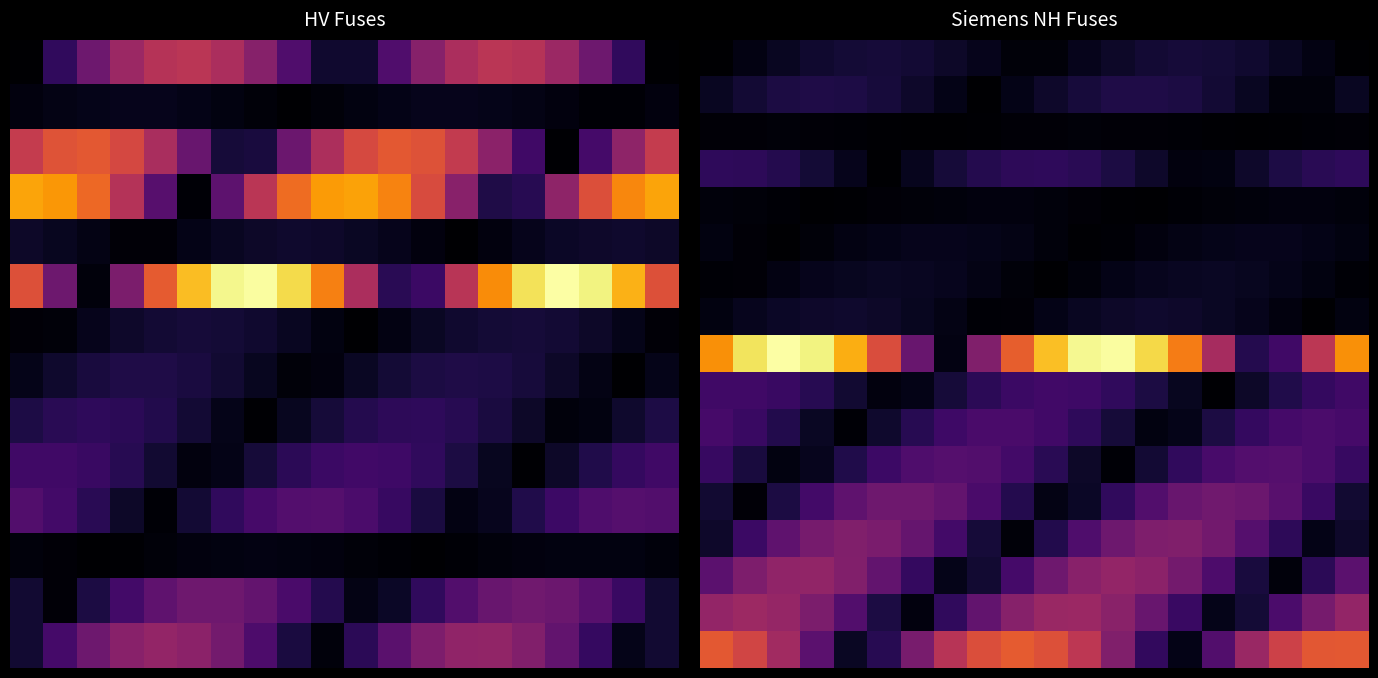

How many series are shown in this chart?

17